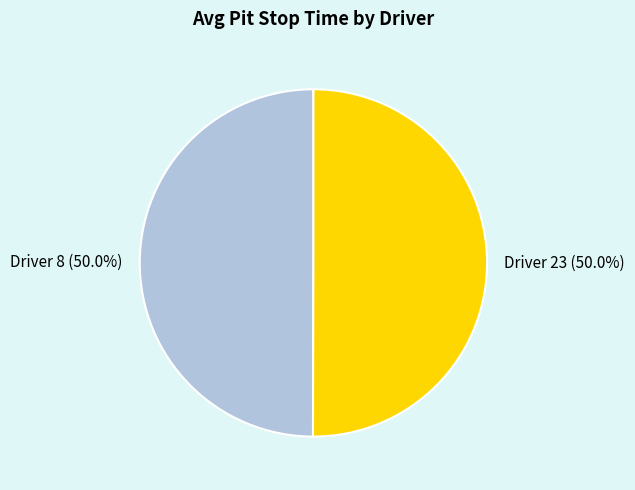

Combined, do Driver 23 (50.0%) and Driver 8 (50.0%) account for over 50%?

Yes